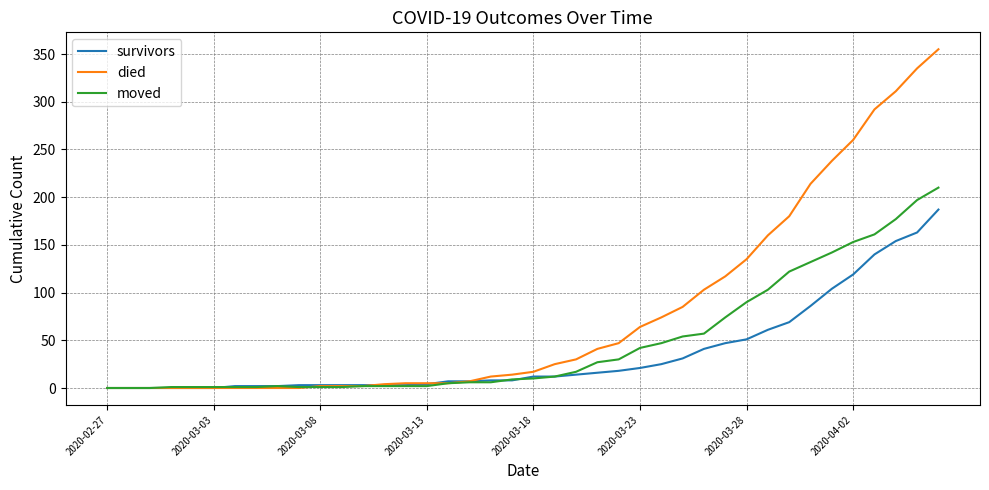

What is the maximum value shown in the chart?

355